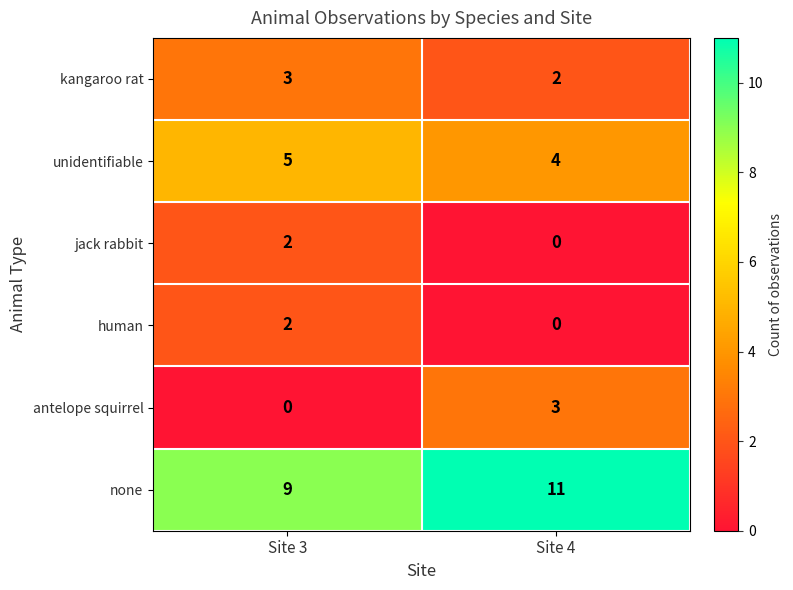

What is the sum of all antelope squirrel values?

3